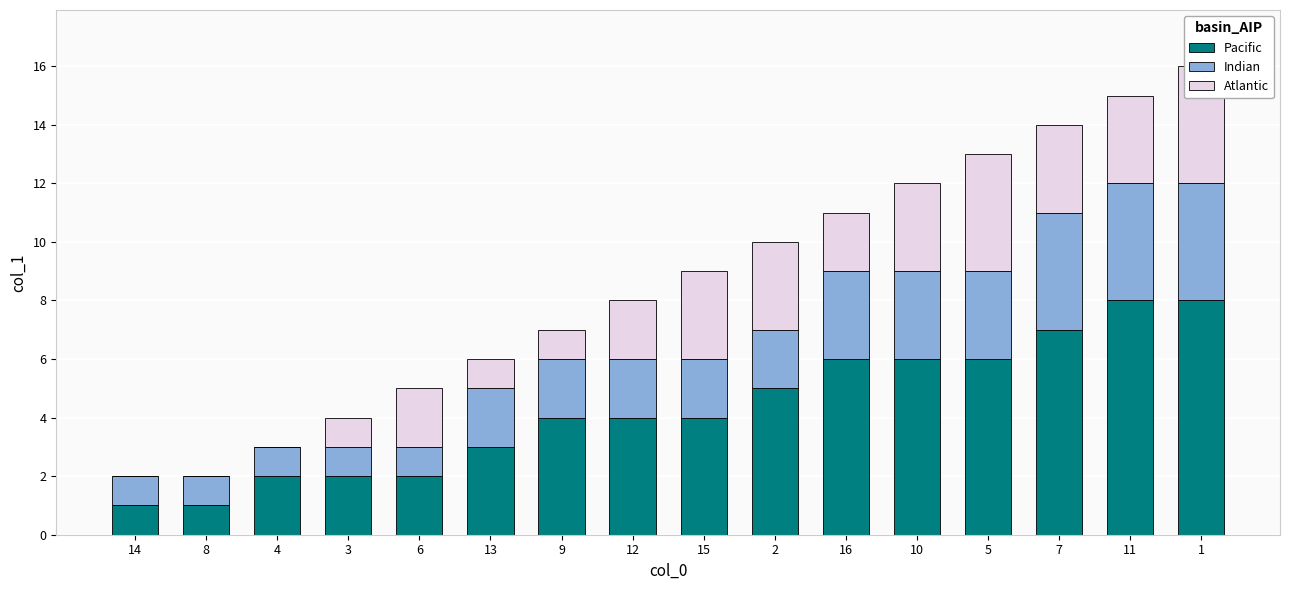

What is the sum of all Pacific values?

69